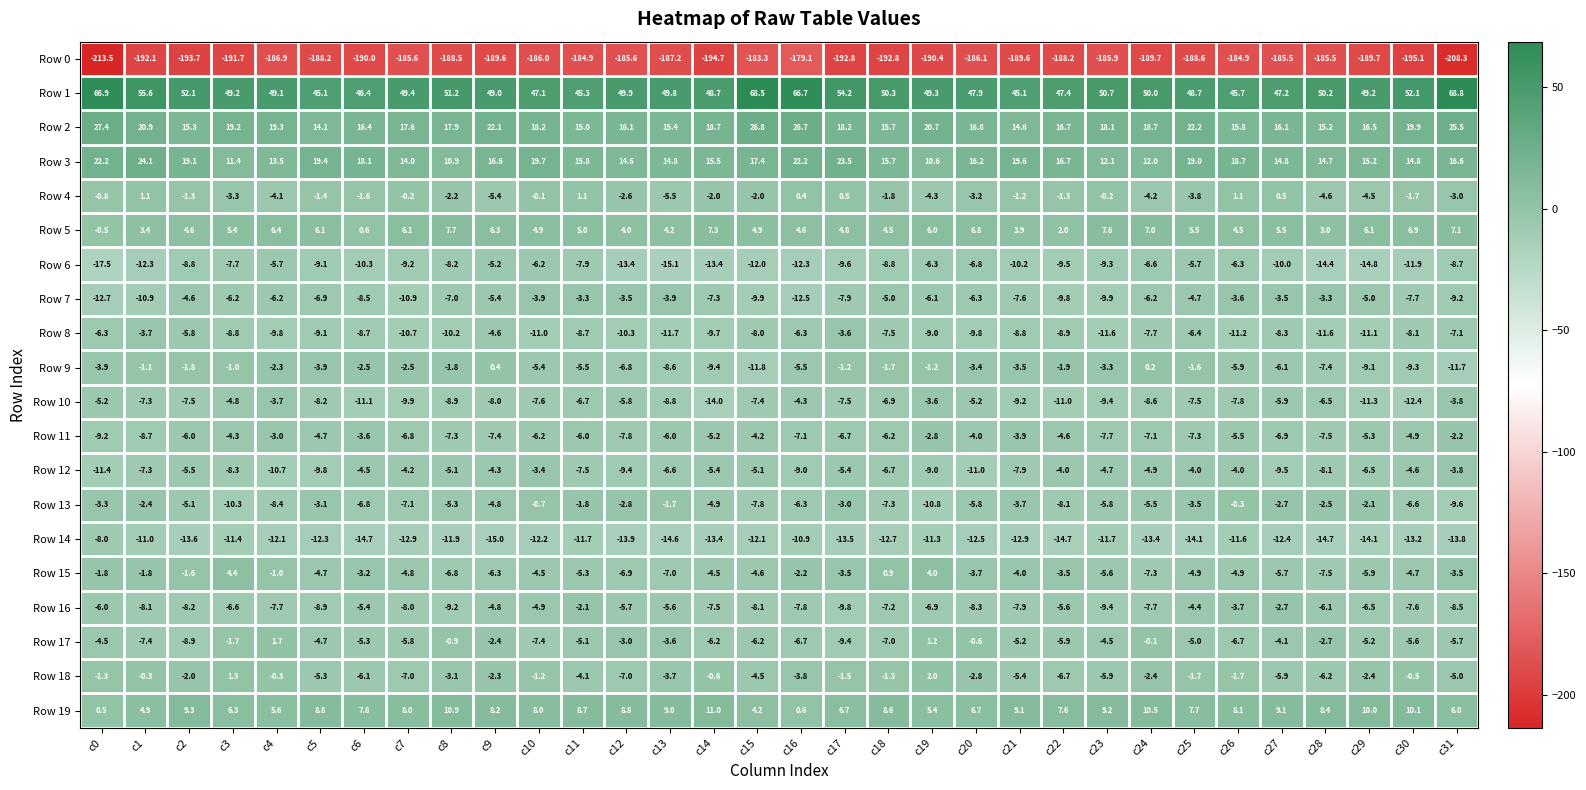

At how many categories does at least one series exceed 43?

32